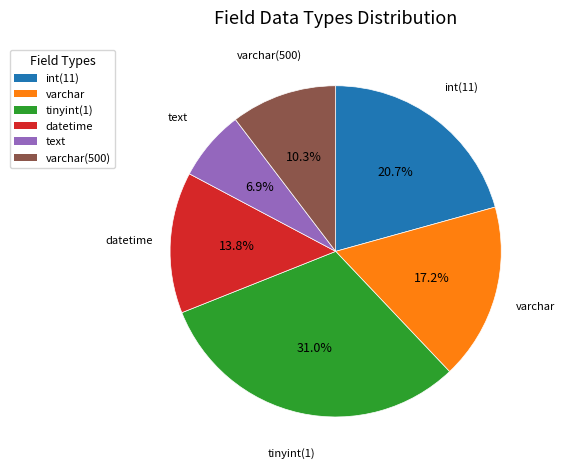

Does any single category account for the majority?

No